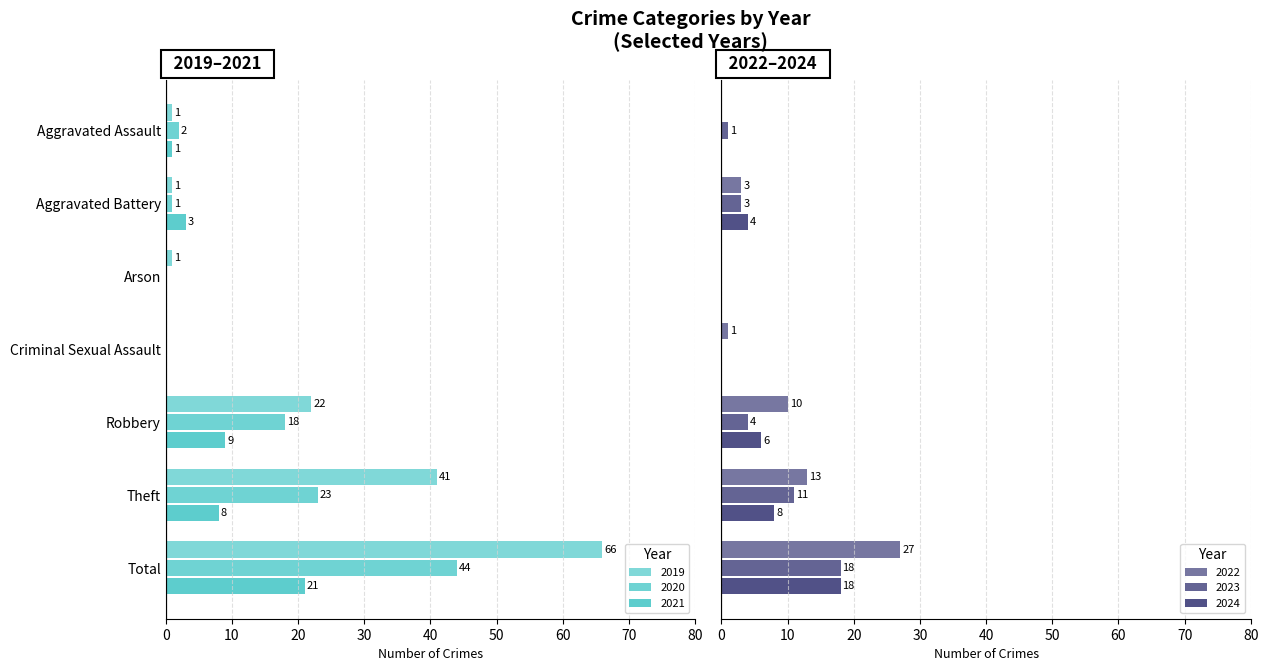

The value of 2019 at Robbery is 22. True or false?

True